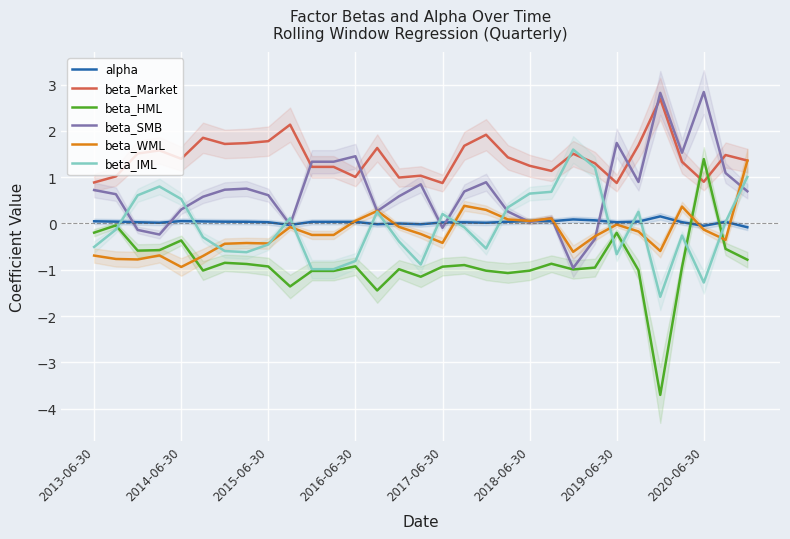

What is the difference between the second highest and minimum values in the beta_WML series?

1.3